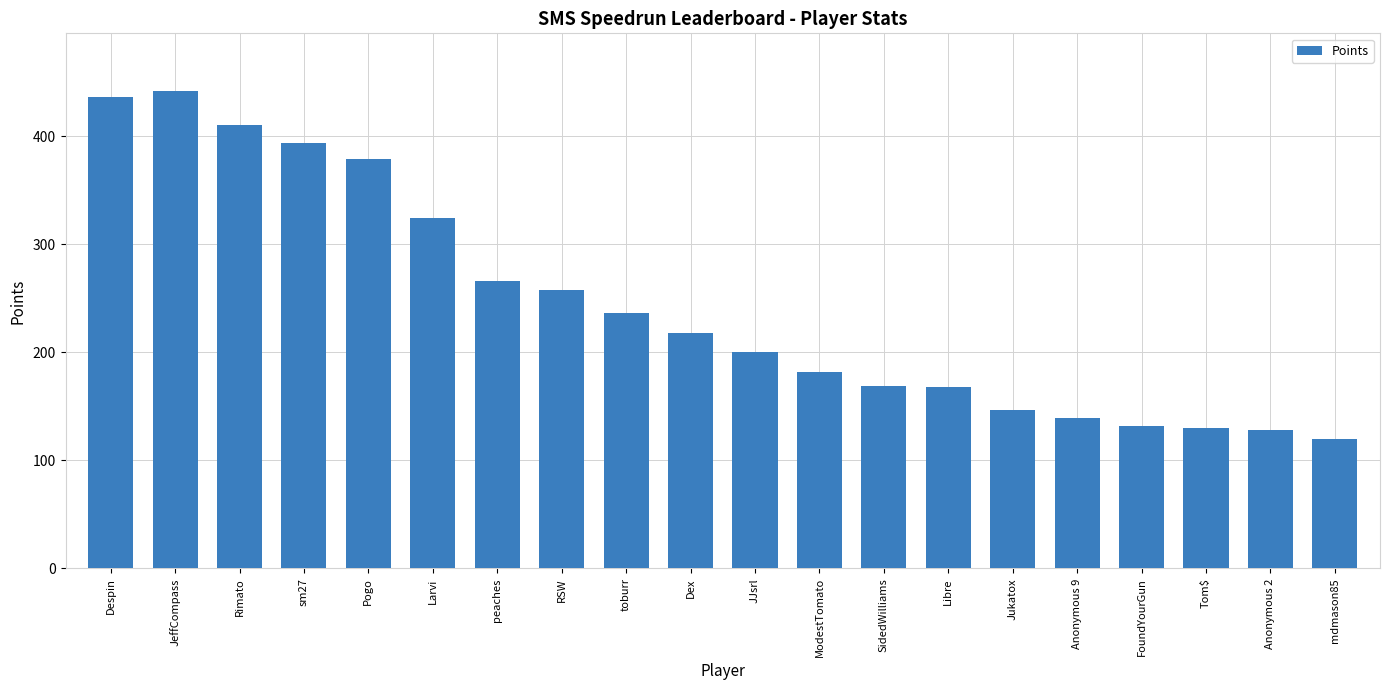

What is the difference between the maximum and minimum values?

322